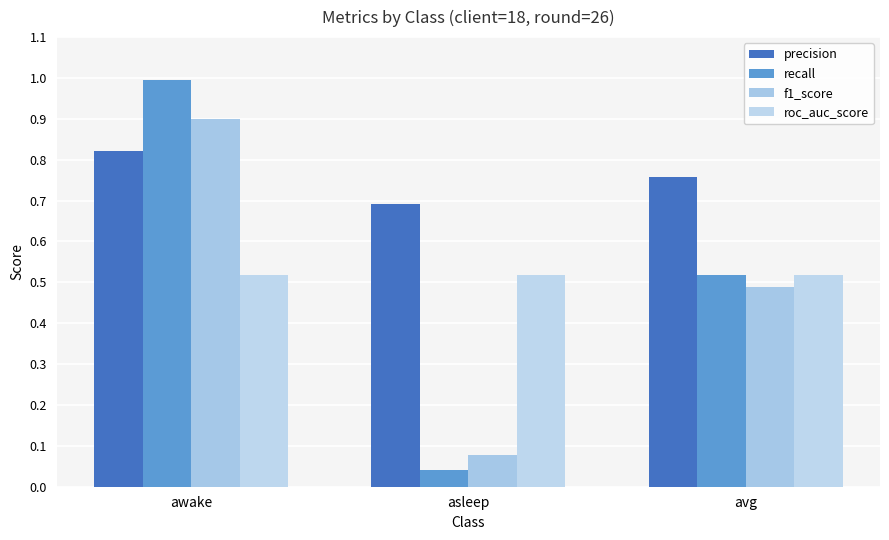

Which series has the largest range (max minus min)?

recall